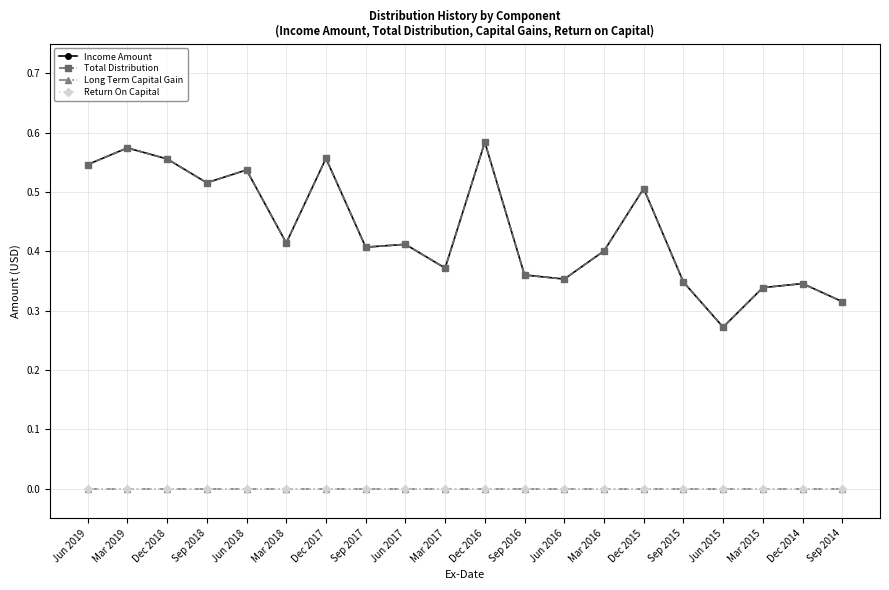

Reading left to right, transcribe all the data shown in this chart.

Income Amount: 0.5	0.6	0.6	0.5	0.5	0.4	0.6	0.4	0.4	0.4	0.6	0.4	0.4	0.4	0.5	0.3	0.3	0.3	0.3	0.3
Total Distribution: 0.5	0.6	0.6	0.5	0.5	0.4	0.6	0.4	0.4	0.4	0.6	0.4	0.4	0.4	0.5	0.3	0.3	0.3	0.3	0.3
Long Term Capital Gain: 0.0	0.0	0.0	0.0	0.0	0.0	0.0	0.0	0.0	0.0	0.0	0.0	0.0	0.0	0.0	0.0	0.0	0.0	0.0	0.0
Return On Capital: 0.0	0.0	0.0	0.0	0.0	0.0	0.0	0.0	0.0	0.0	0.0	0.0	0.0	0.0	0.0	0.0	0.0	0.0	0.0	0.0